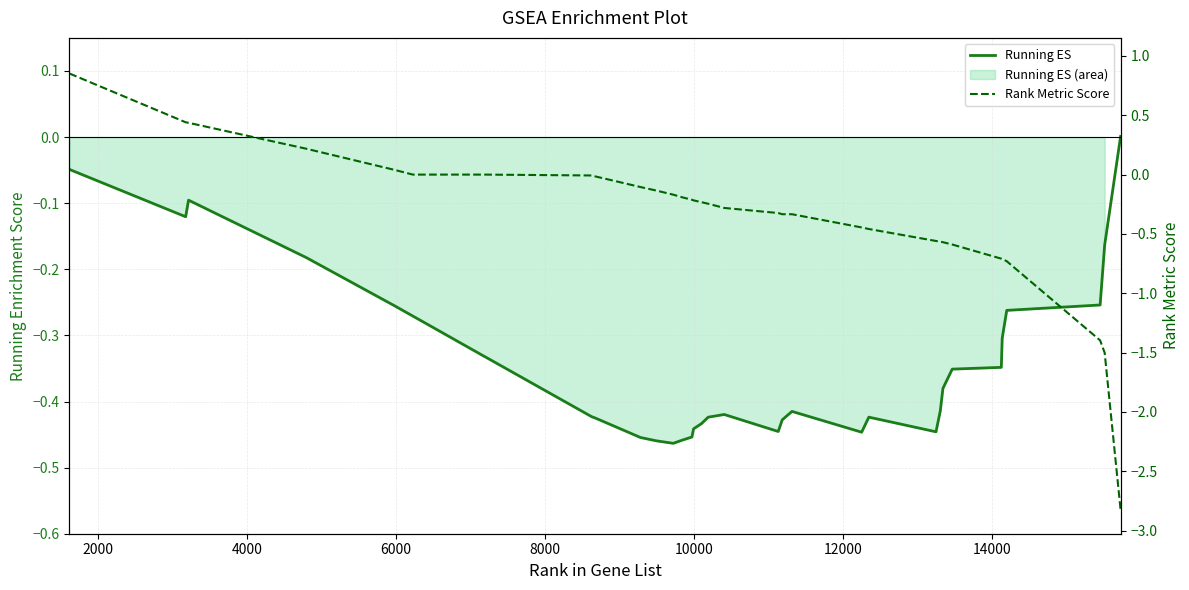

True or false: Rank Metric Score and Running ES intersect in this chart.

True